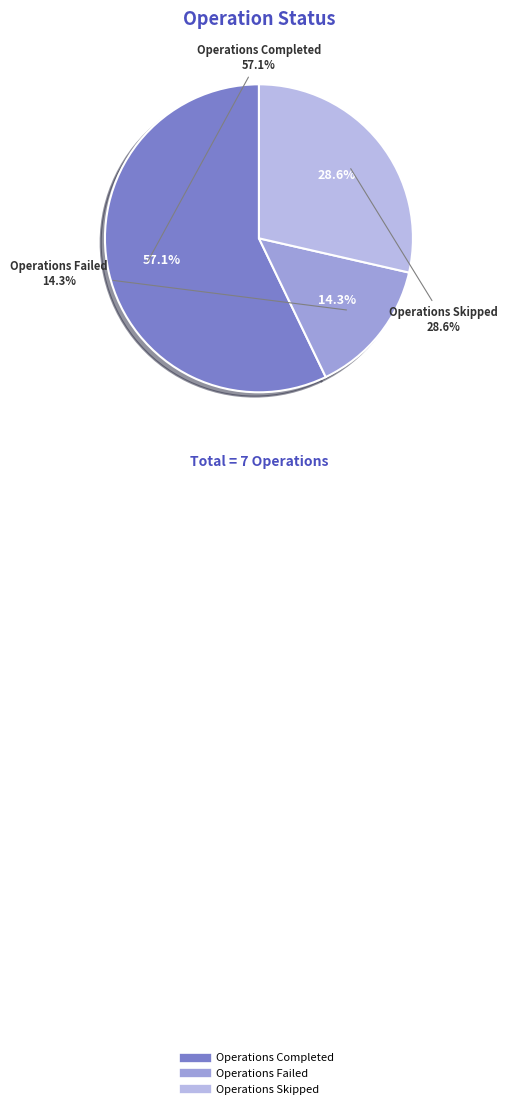

What is the largest slice in the pie chart?

Operations Completed